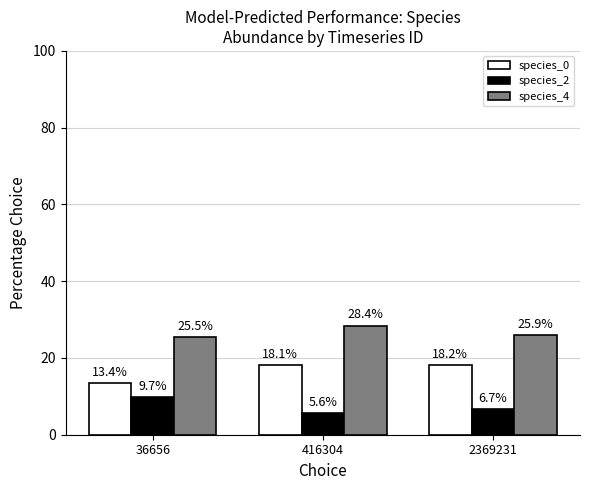

True or false: species_0 has a value of 6.3 at 36656.

False